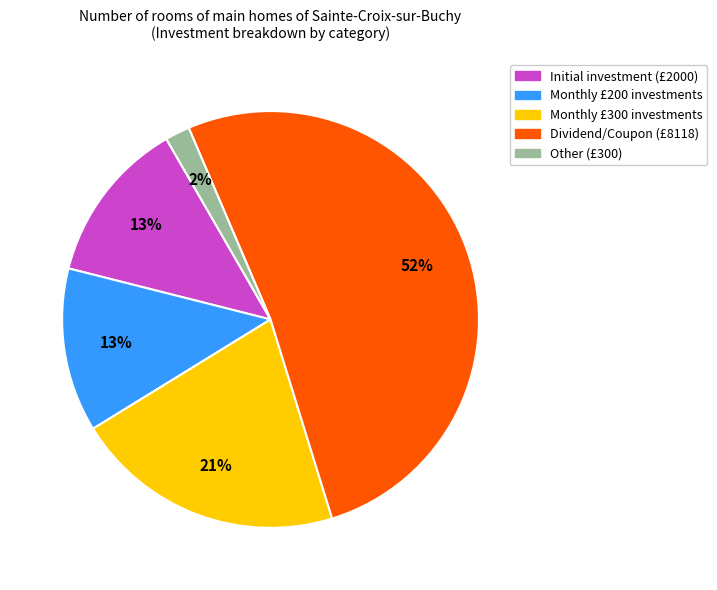

Is there a majority slice in this chart?

Yes